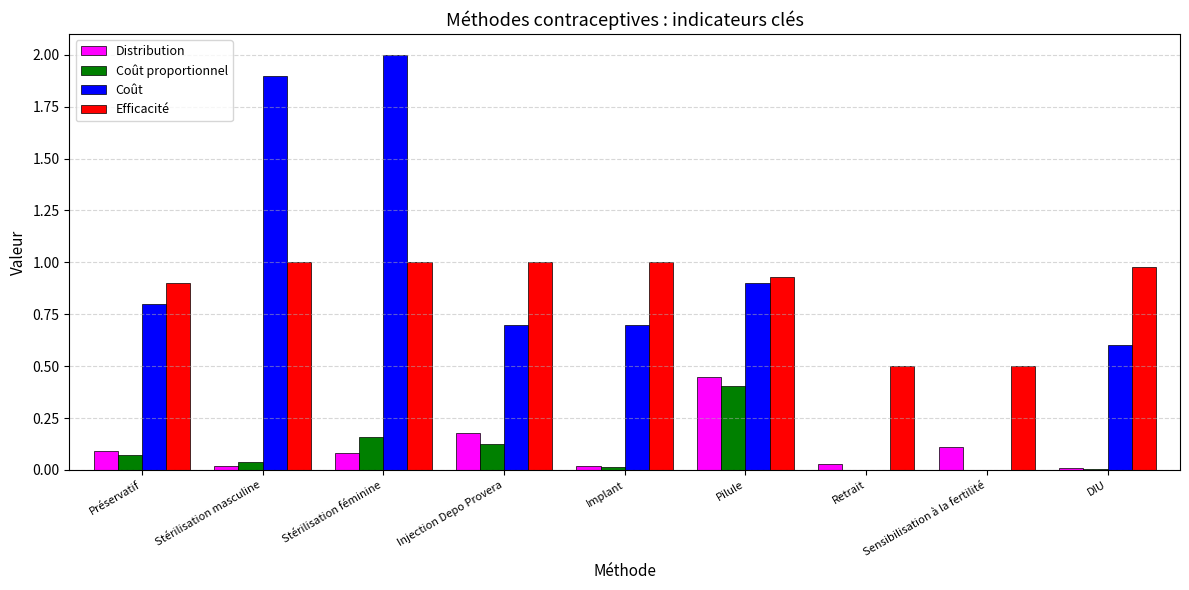

Which series has the widest spread of values?

Coût